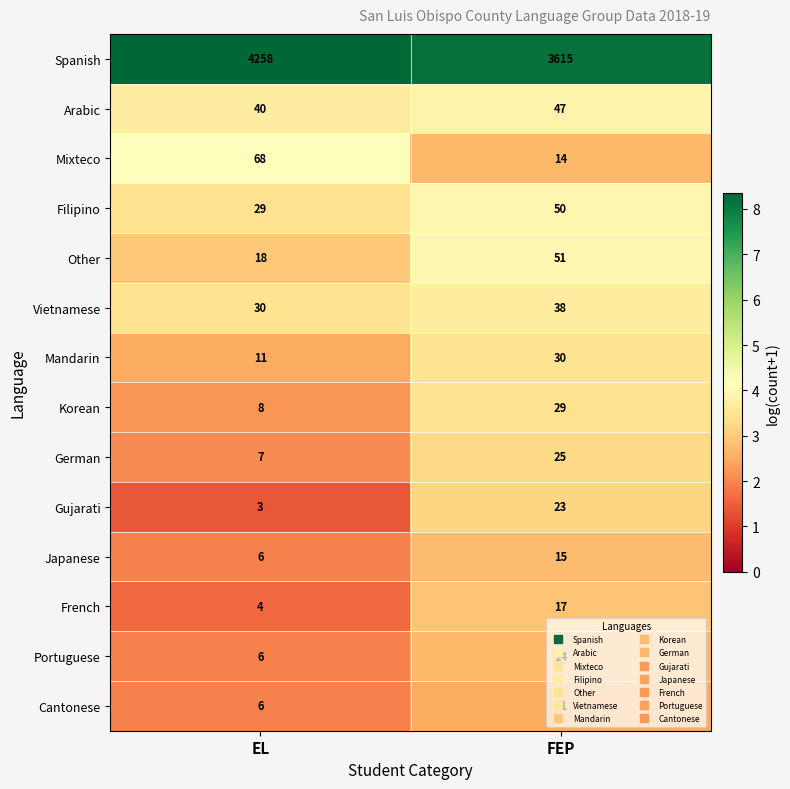

Is it true that Other equals 5 at EL?

False